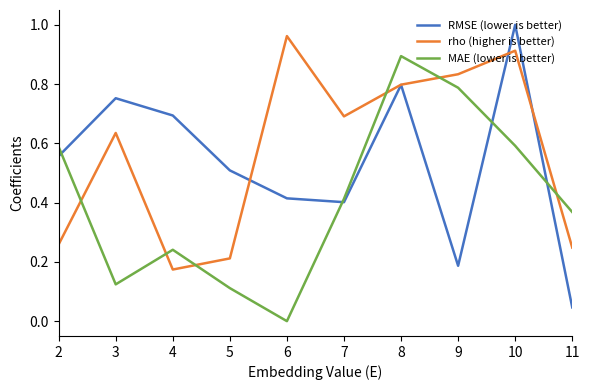

Is this an area chart (filled region under the line)?

No